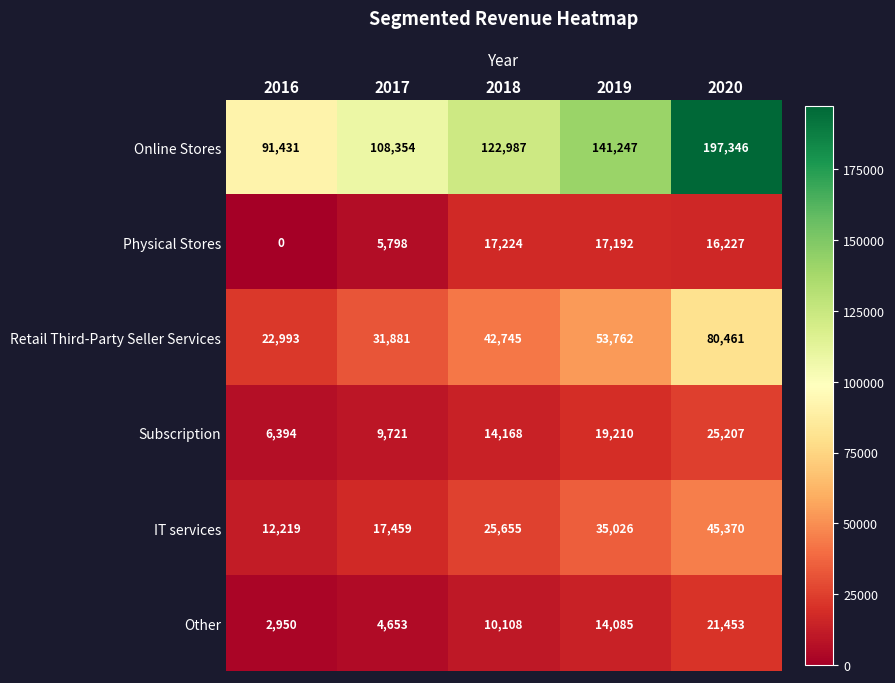

Count the Subscription values in the range 9721 to 19210.

3